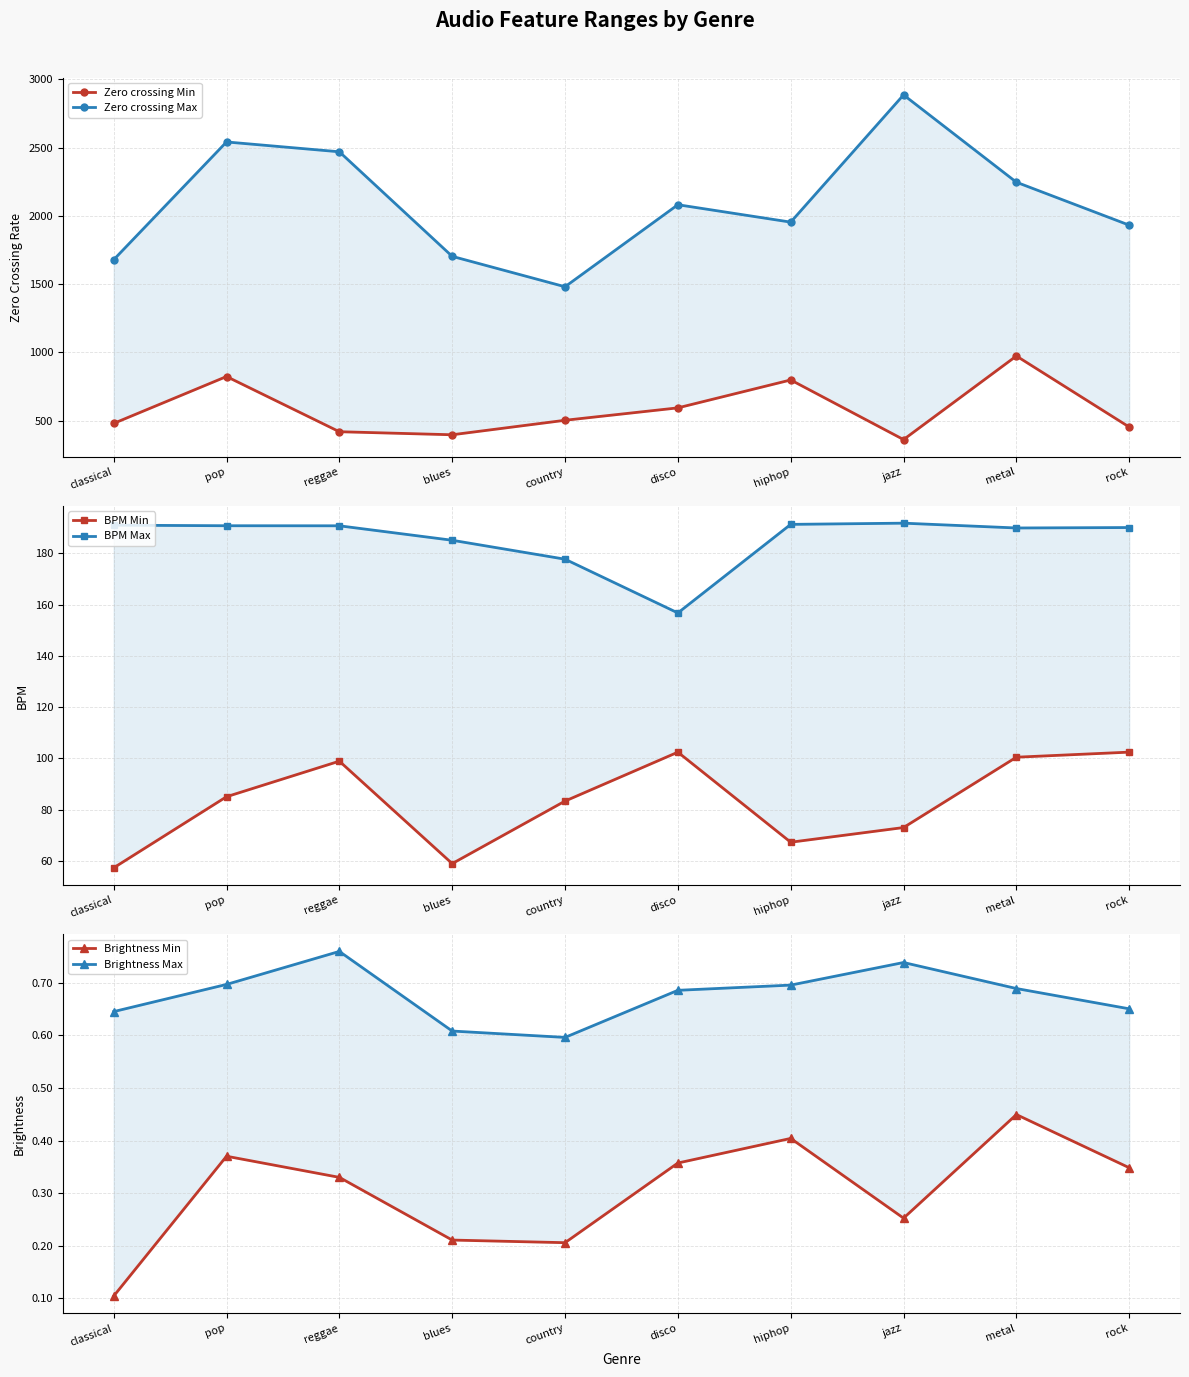

Is the value of Brightness Min at blues greater than the value of Zero crossing Min at reggae?

No